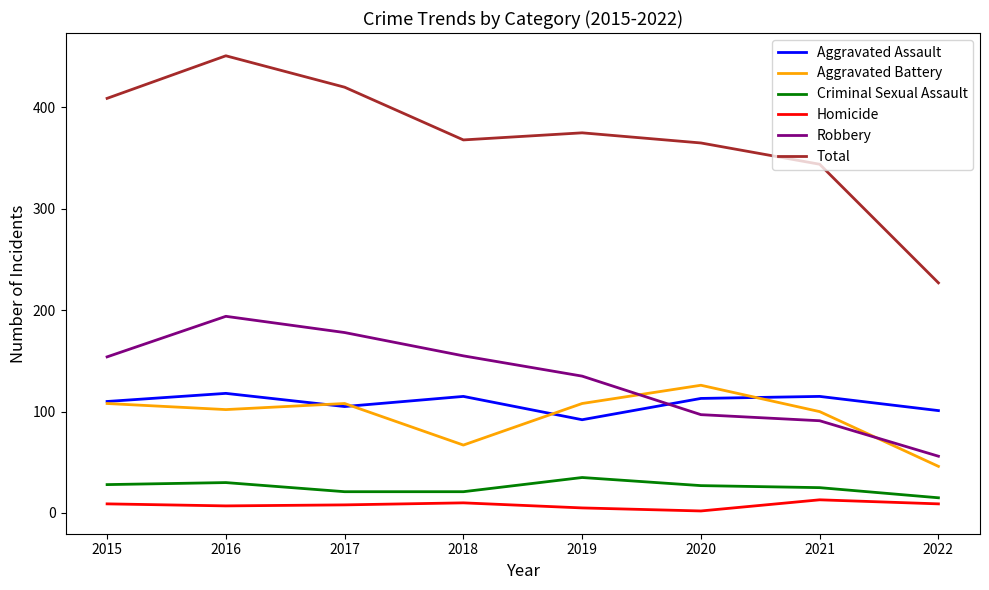

What is the average value of the Aggravated Assault series?

109